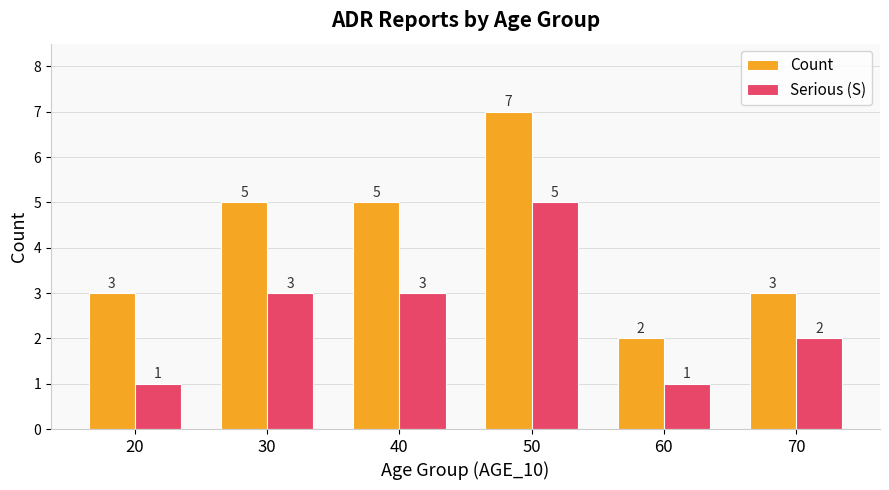

The value of Serious (S) at 40 is 3. True or false?

True